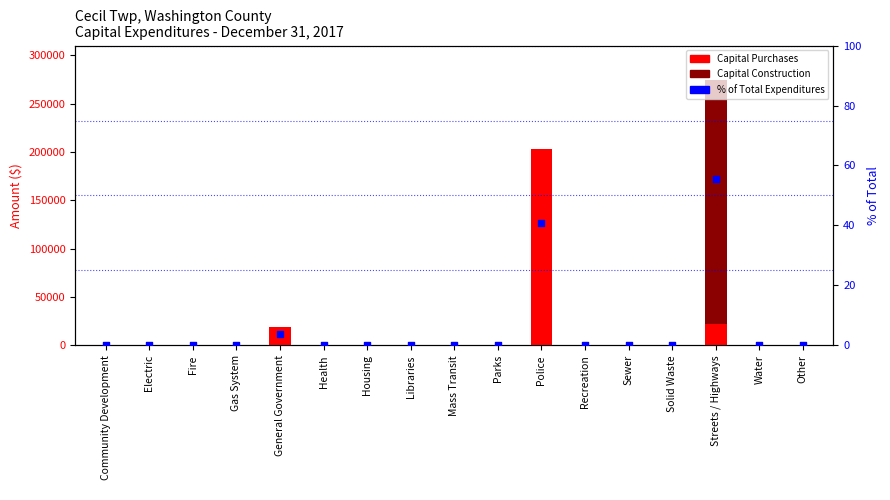

Which series reaches the maximum Y coordinate?

Capital Construction